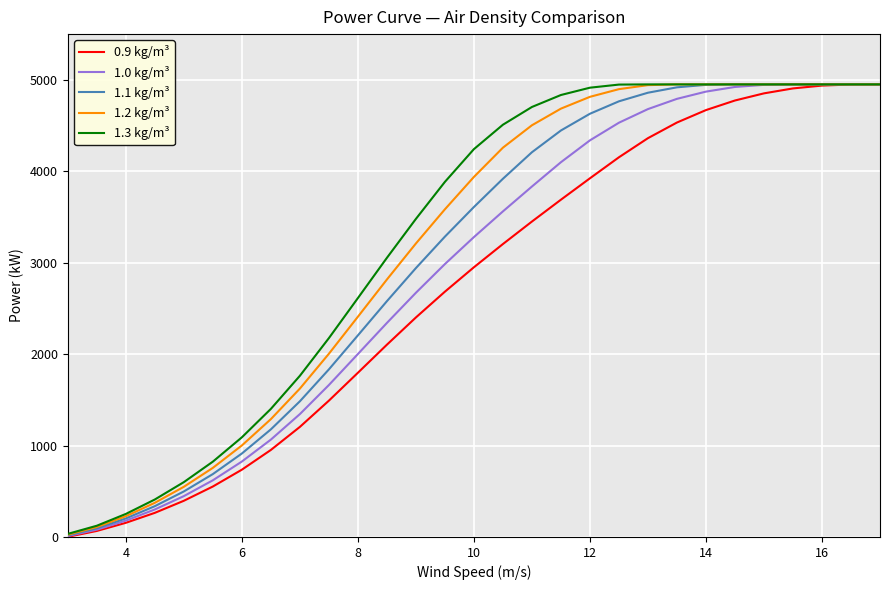

Rank the series by their average value, from lowest to highest.

0.9 kg/m³, 1.0 kg/m³, 1.1 kg/m³, 1.2 kg/m³, 1.3 kg/m³